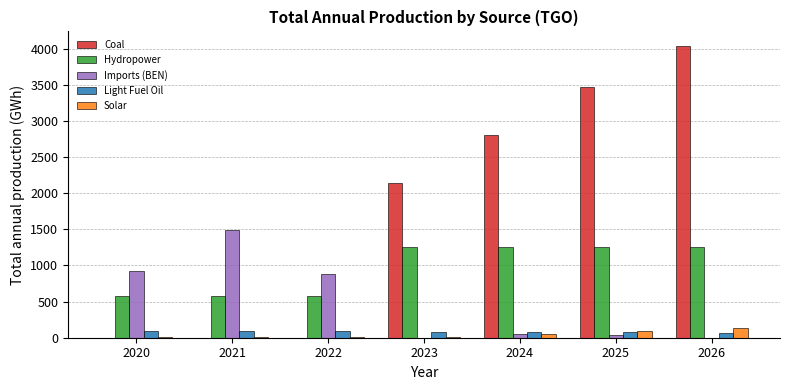

Which series has the largest total across all categories?

Coal